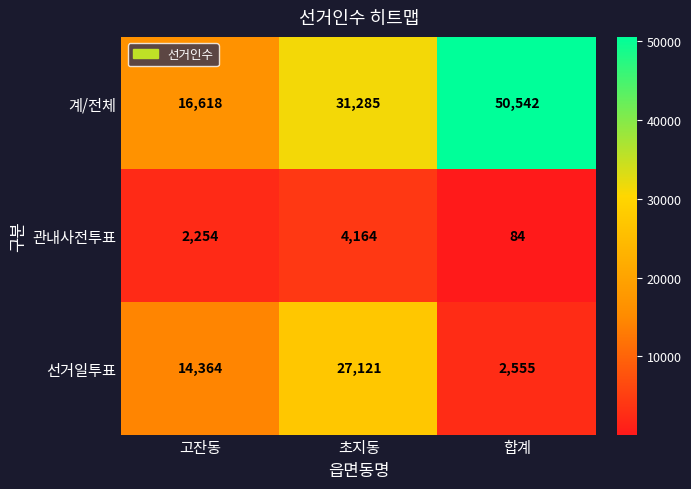

What is the total value across all series at 고잔동?

33236